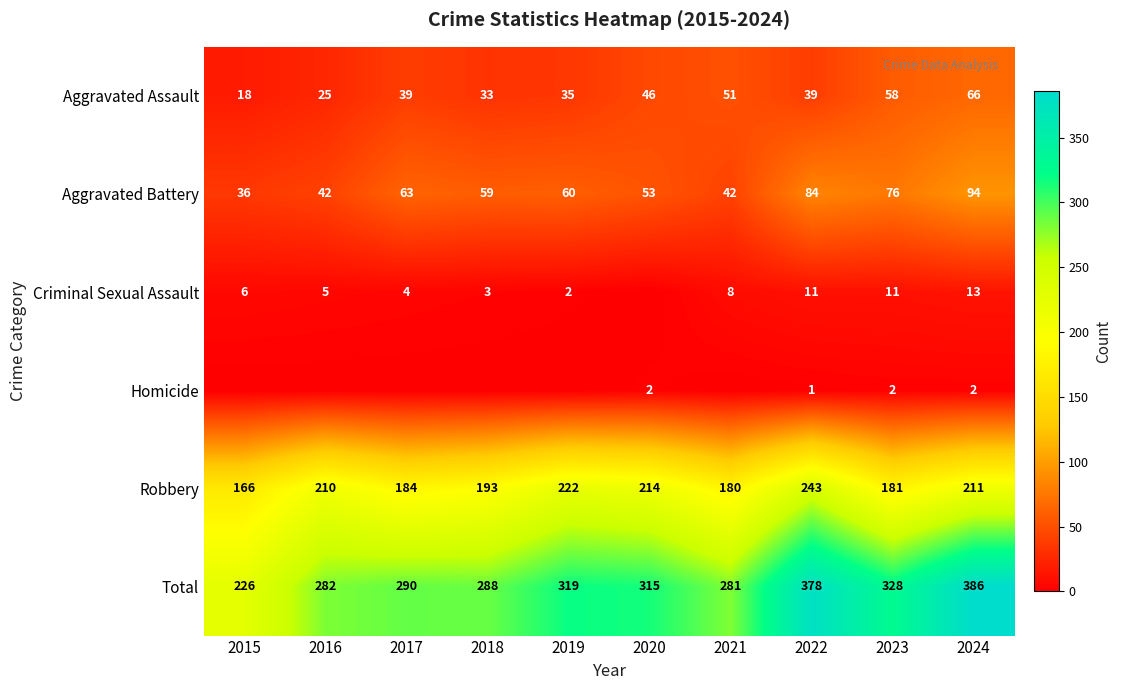

Which category has the lowest value in the Robbery series?

2015